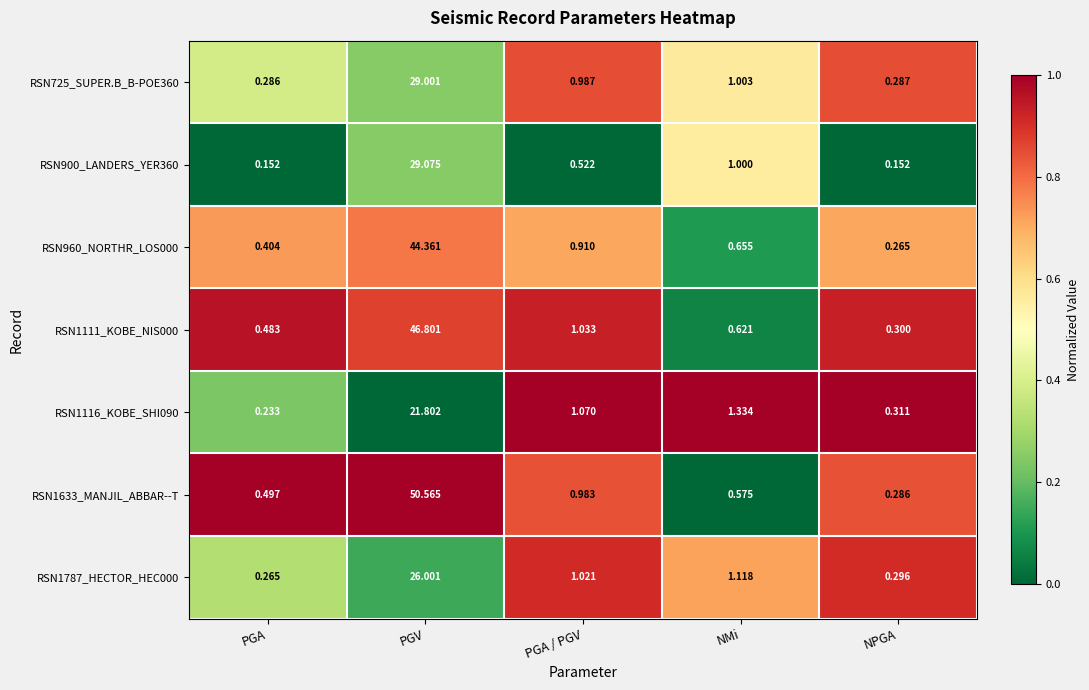

Rank the categories by RSN1633_MANJIL_ABBAR--T value from highest to lowest.

PGV, PGA / PGV, NMi, PGA, NPGA